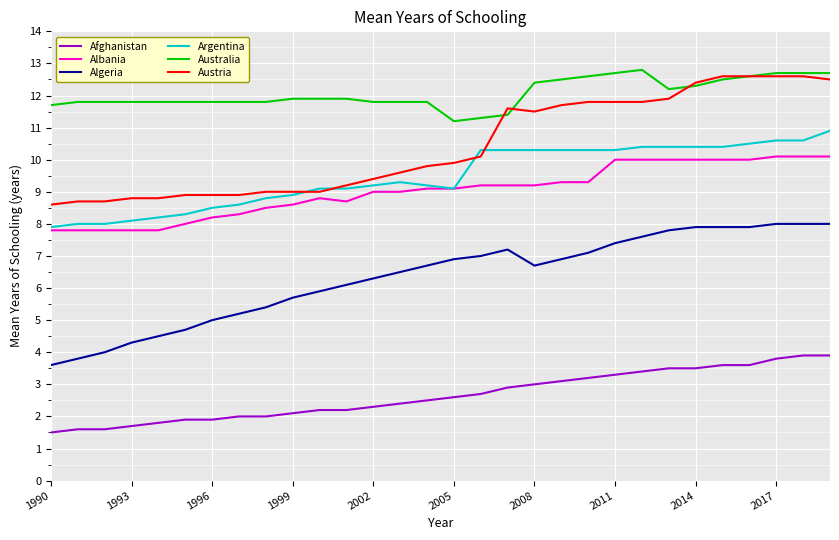

What is the minimum value shown in the chart?

1.5